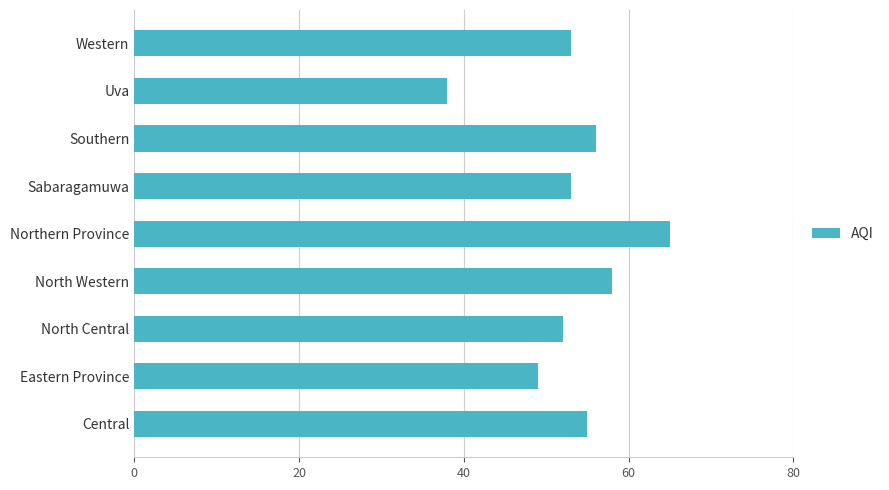

Which label corresponds to the smallest value in the chart?

Uva